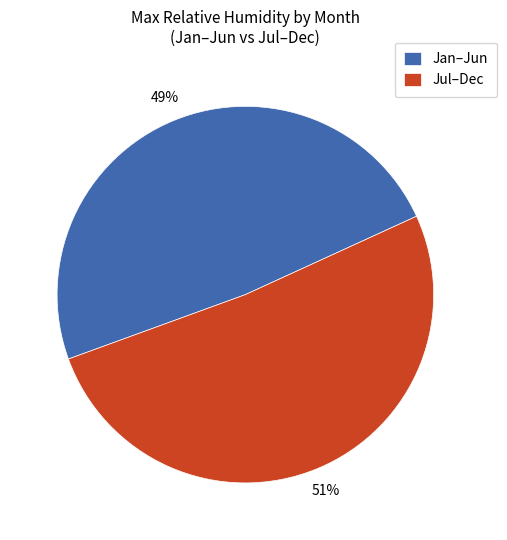

To the nearest percent, what is the average slice percentage?

50%